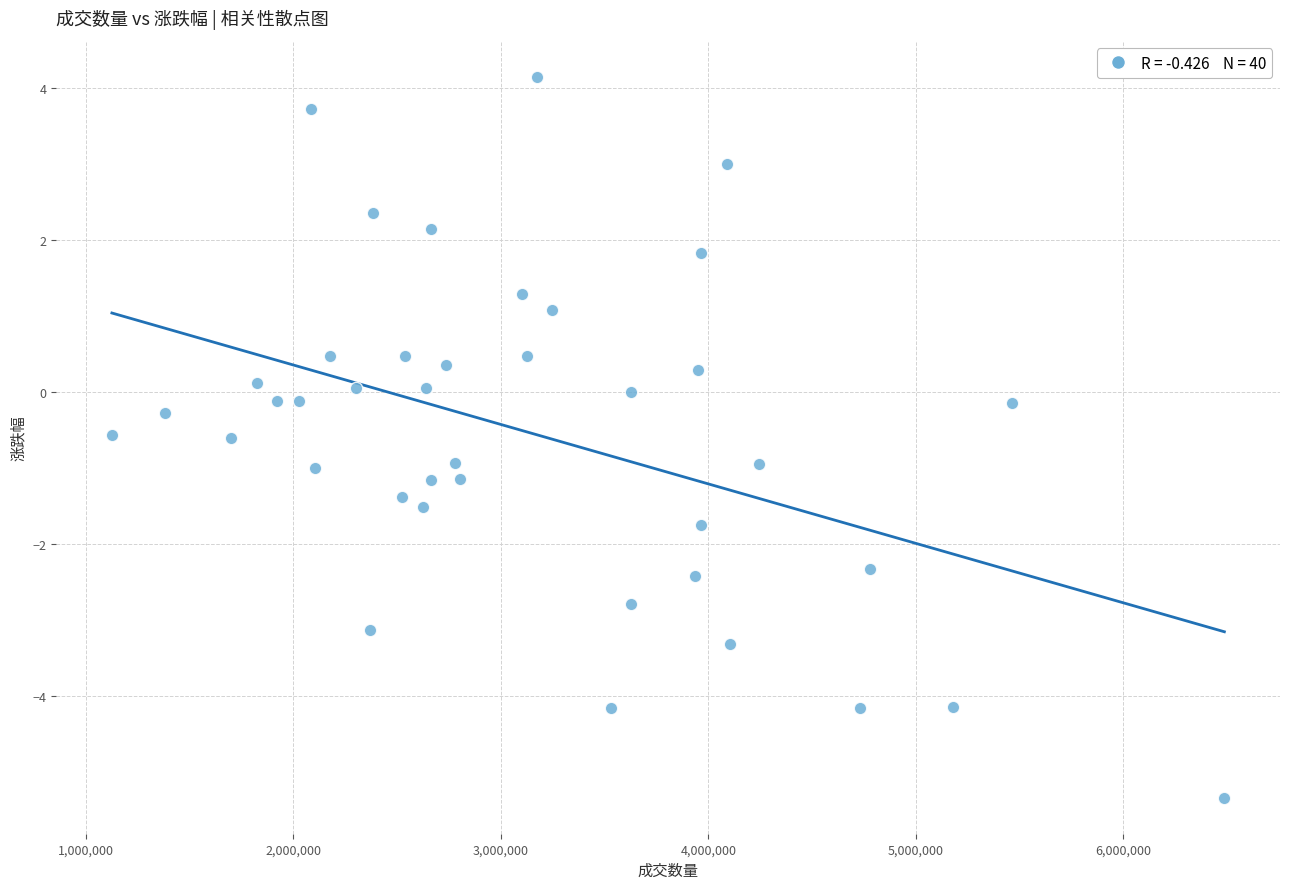

What is the range of X values (max minus min)?

5360714.0